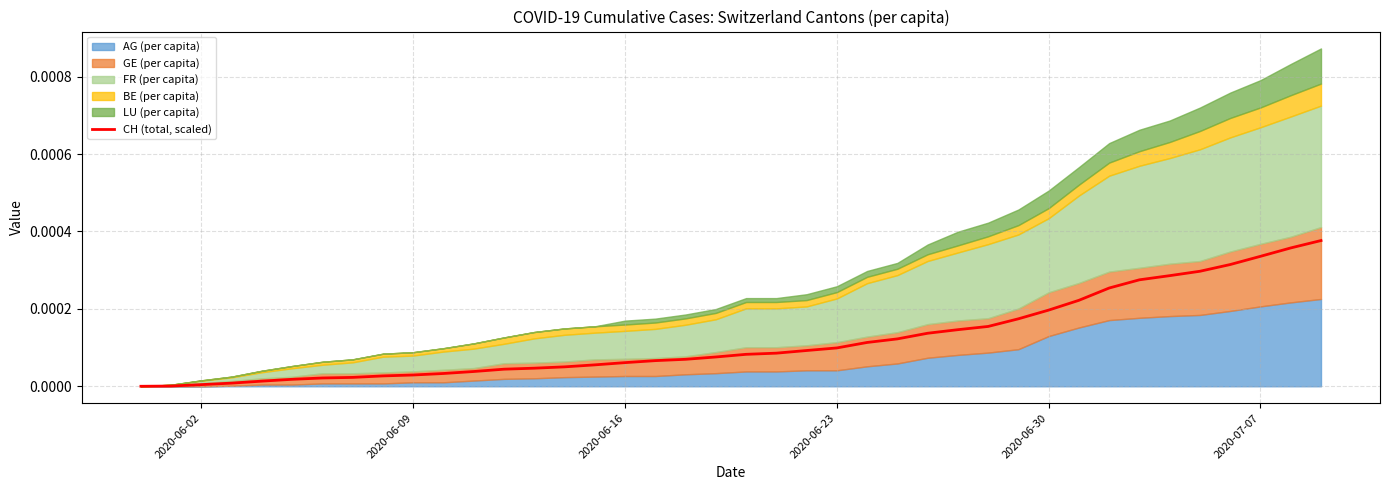

How many lines are shown in the chart?

1